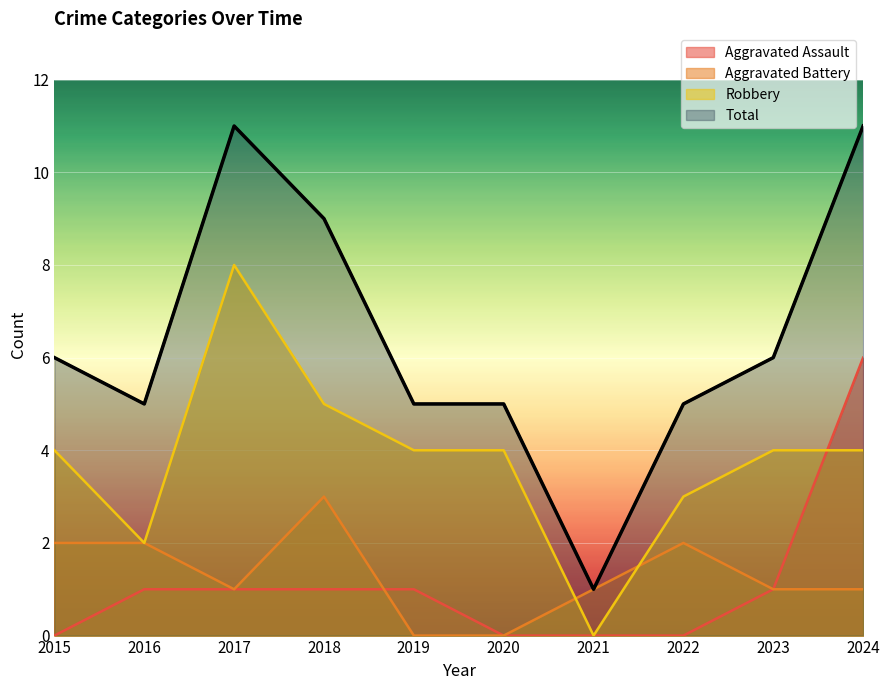

At how many categories does at least one series exceed 8?

3